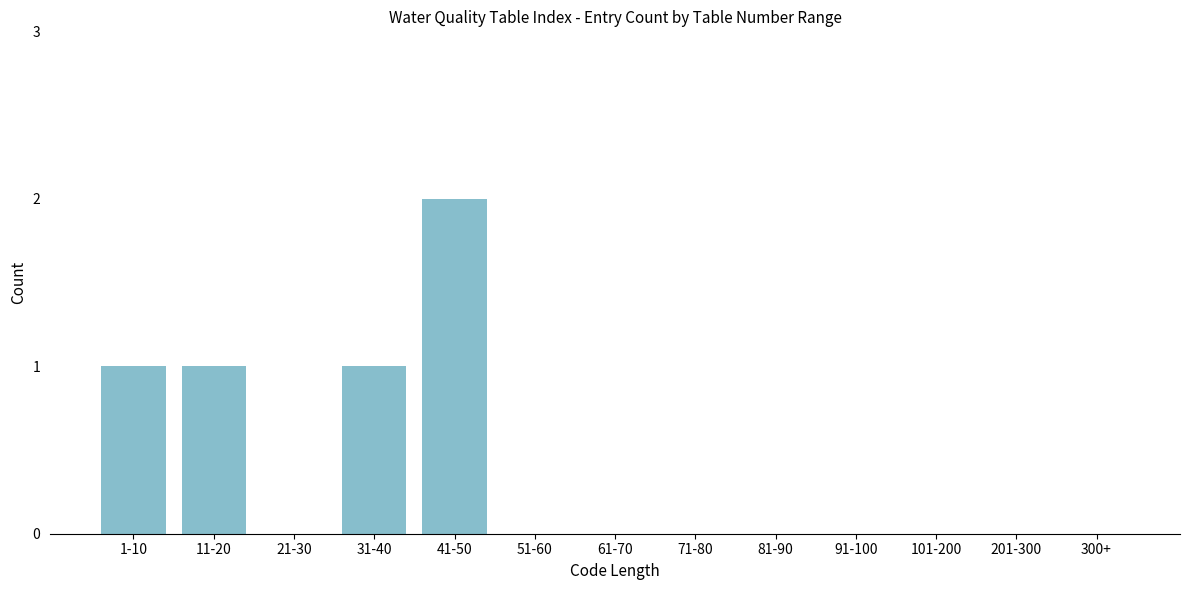

Reading left to right, transcribe all the data shown in this chart.

1-10=1	11-20=1	21-30=0	31-40=1	41-50=2	51-60=0	61-70=0	71-80=0	81-90=0	91-100=0	101-200=0	201-300=0	300+=0